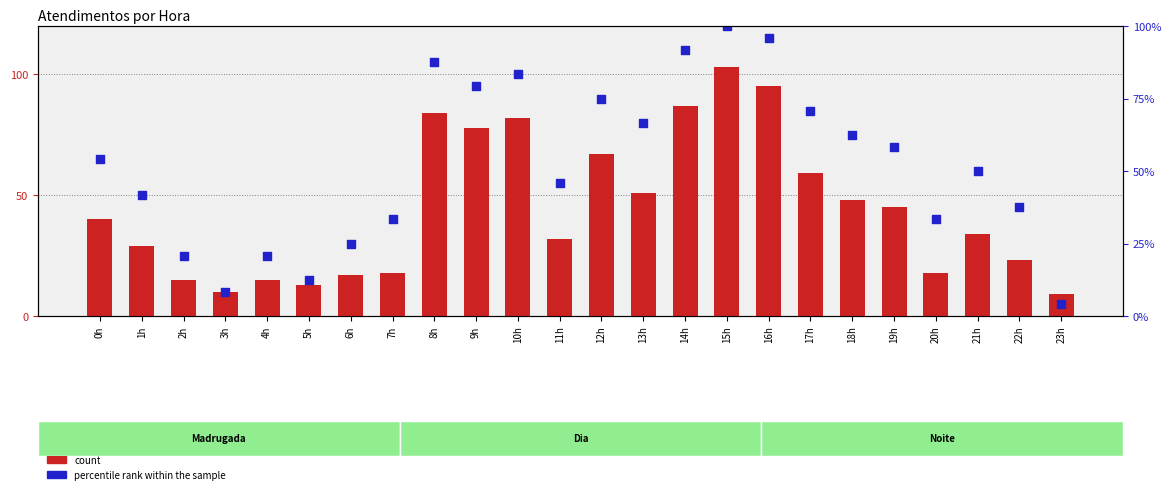

Which series has the largest total across all categories?

percentile rank within the sample